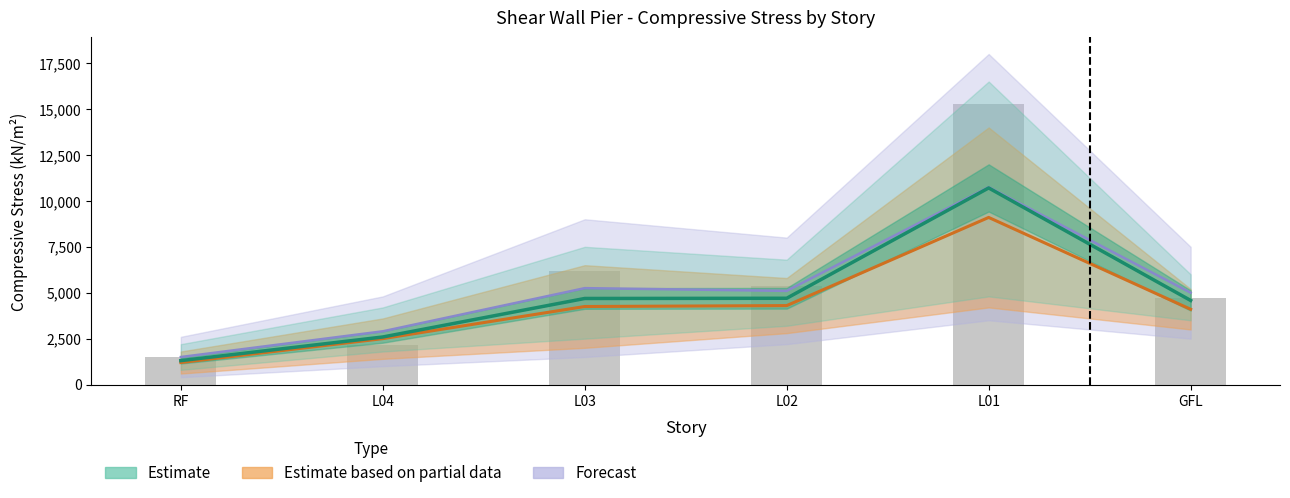

At which label does the data first exceed 5382?

L03